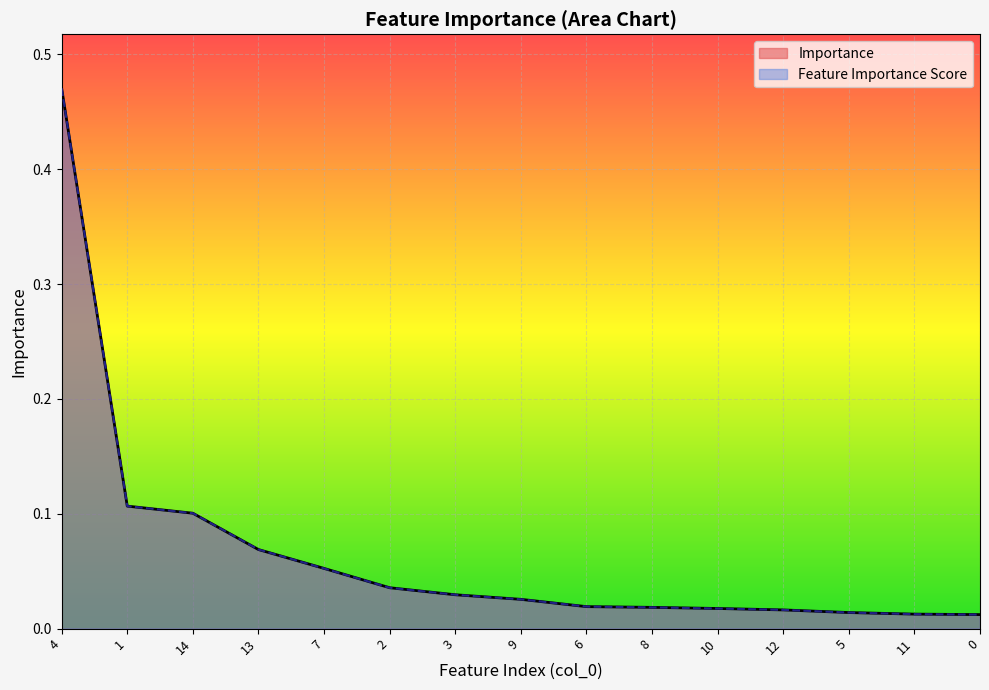

The Importance series shows 0.0 at 6. True or false?

True